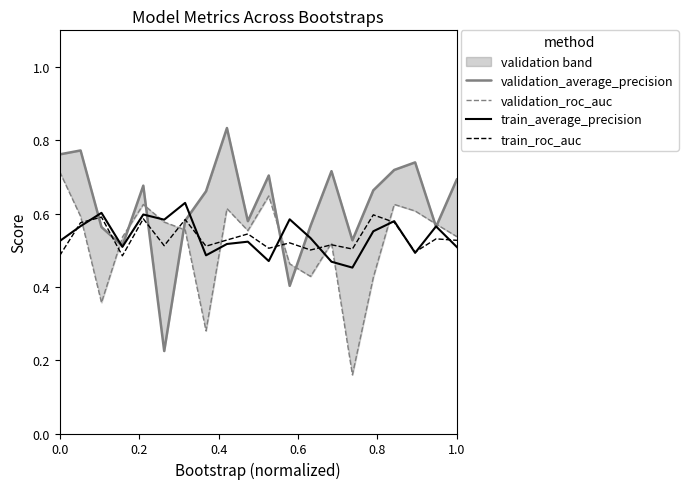

True or false: validation_average_precision and train_average_precision cross at least once.

True